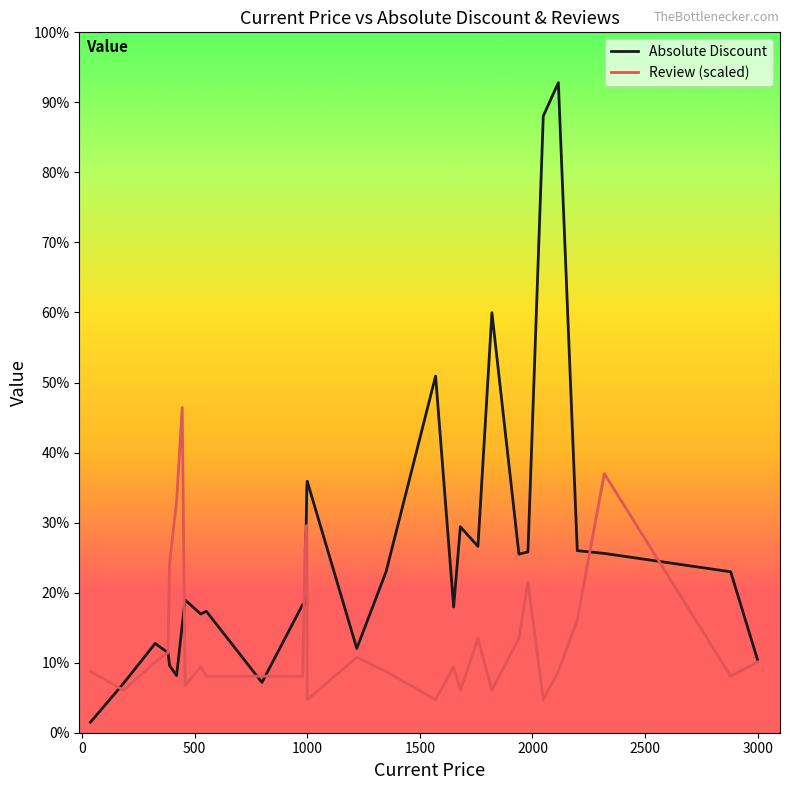

Does the chart display data point markers on the line(s)?

No